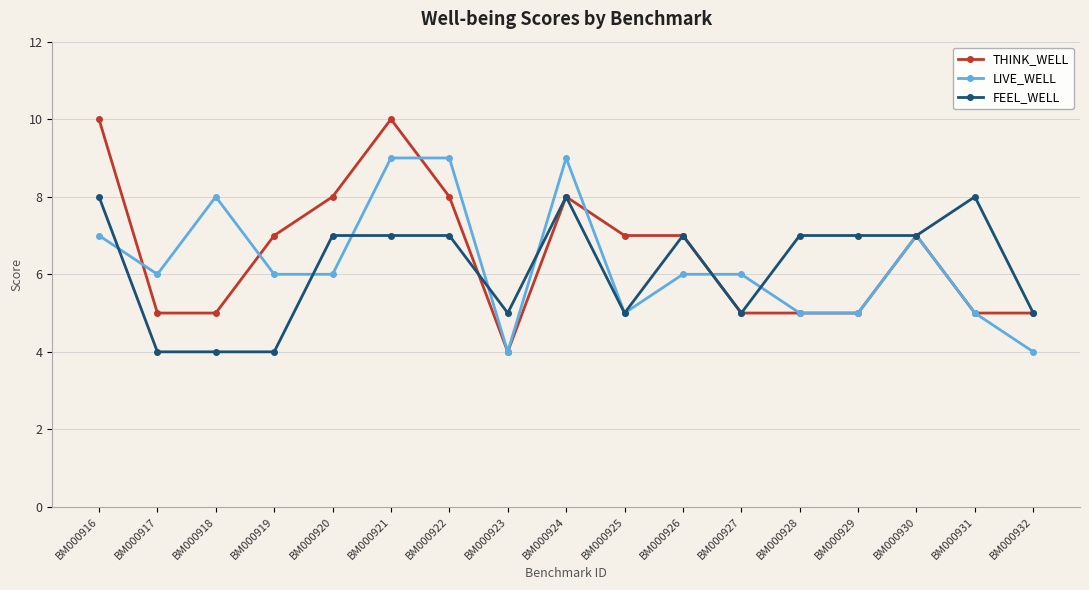

Where does the LIVE_WELL series first go above 6?

BM000916